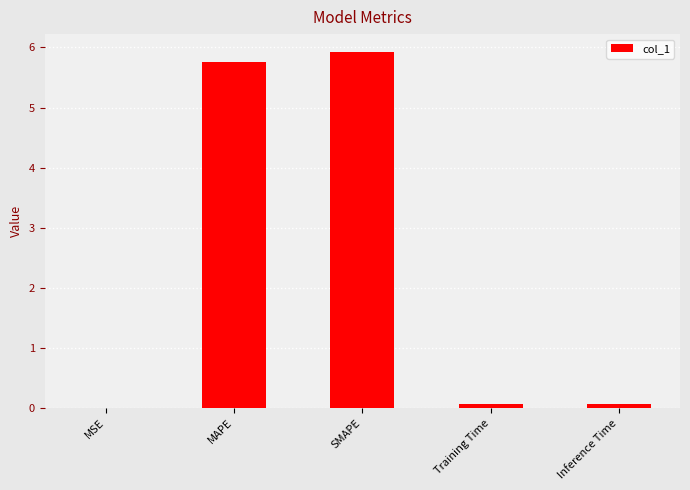

Which category has the highest value across all series?

SMAPE